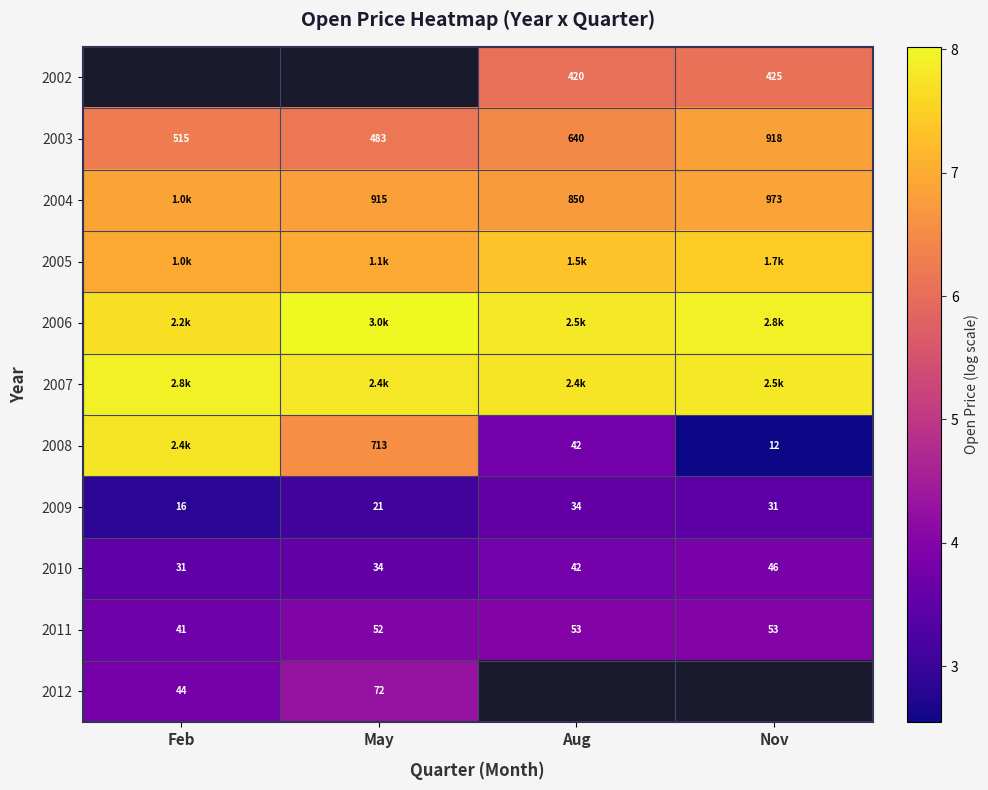

Where does the 2009 series first go above 31?

Aug